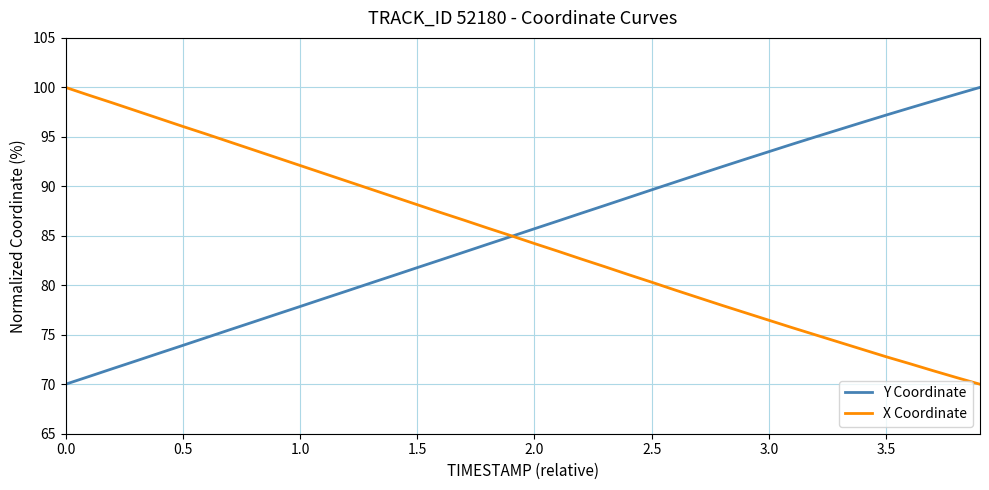

What is the greatest value displayed?

100.0